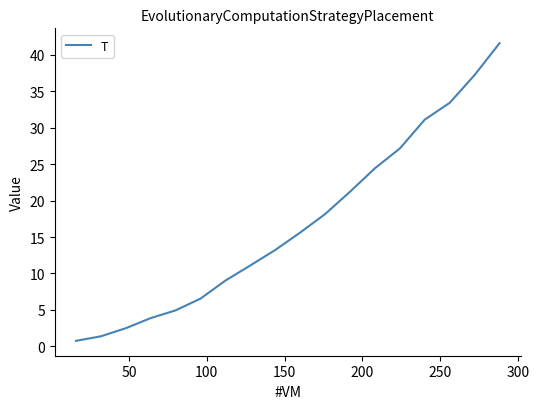

How many values are below 15?

9